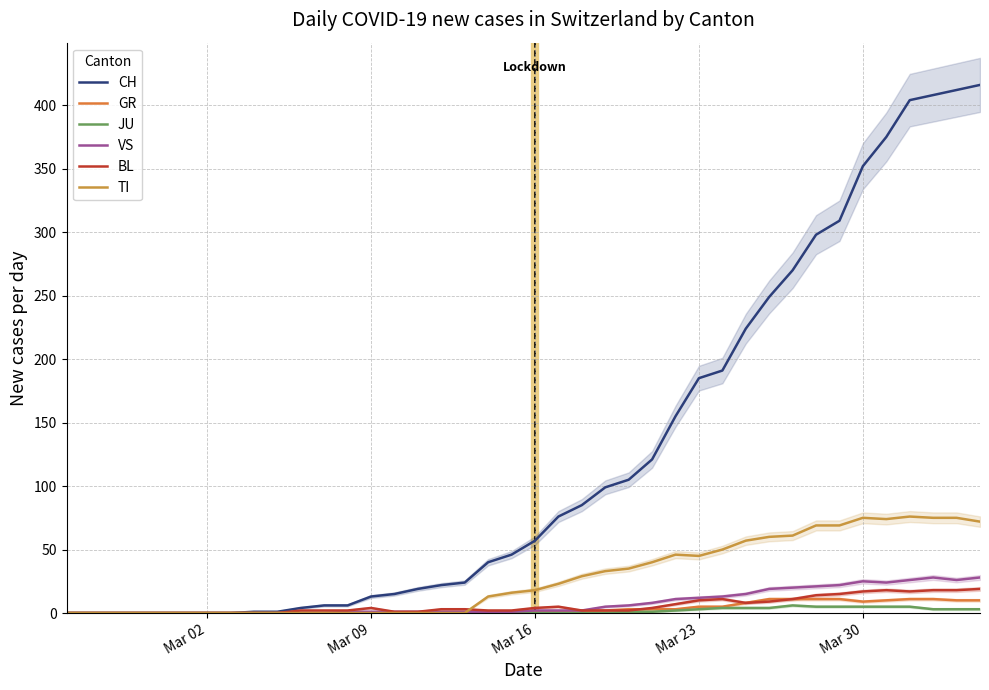

The value of VS at 33 is 35. True or false?

False